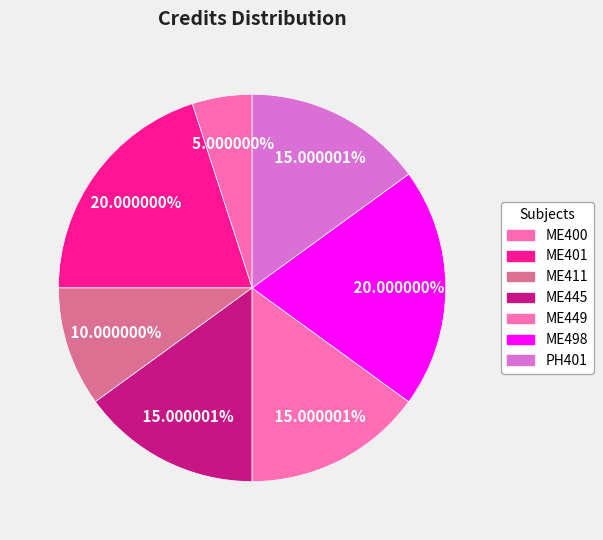

How many slices are in this pie chart?

7